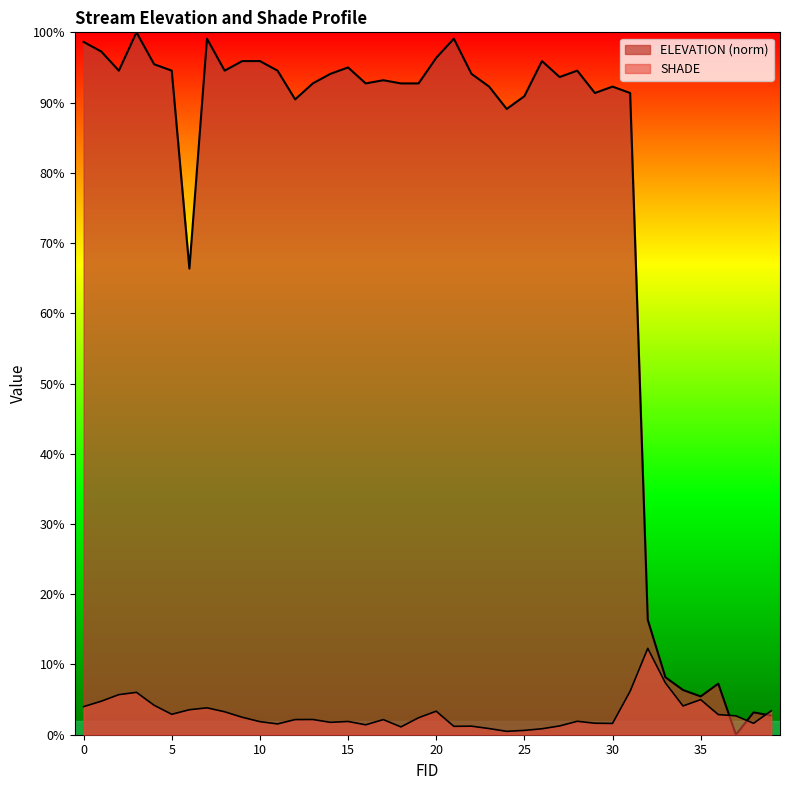

At which label is ELEVATION closest to 0?

37